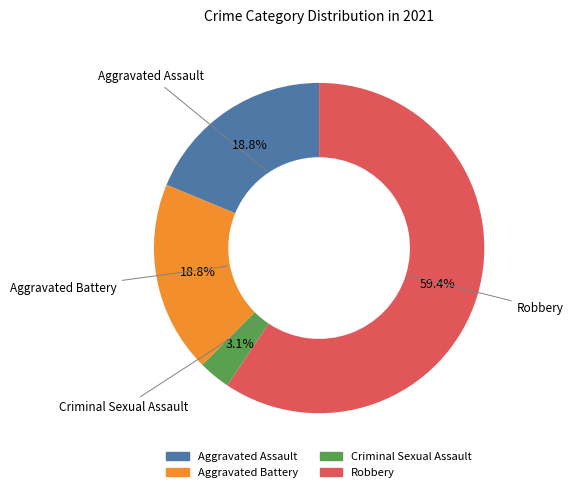

Does any single category account for the majority?

Yes